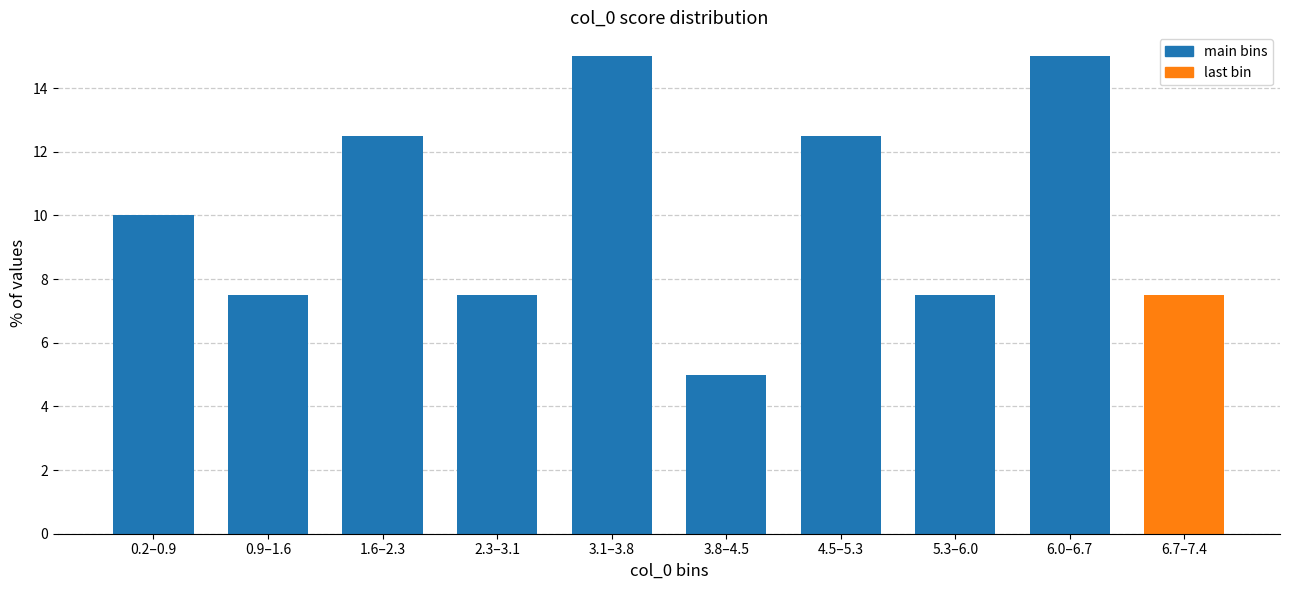

Reading left to right, transcribe all the data shown in this chart.

10.0	7.5	12.5	7.5	15.0	5.0	12.5	7.5	15.0	7.5